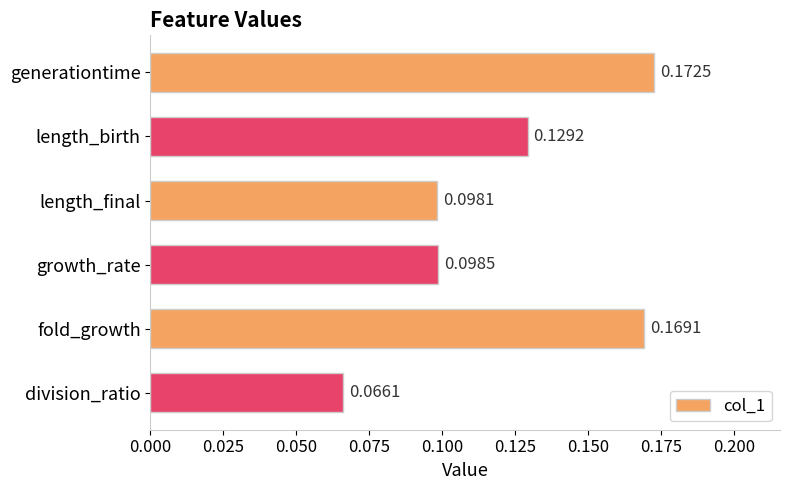

What is the label of the 6th bar from the bottom?

generationtime